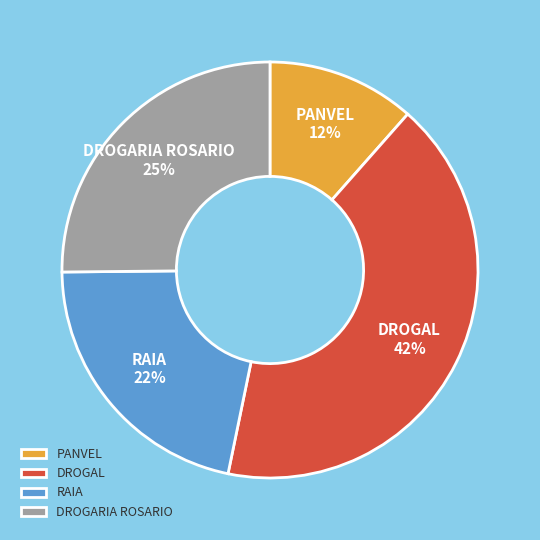

To the nearest percent, what portion does RAIA represent?

22%